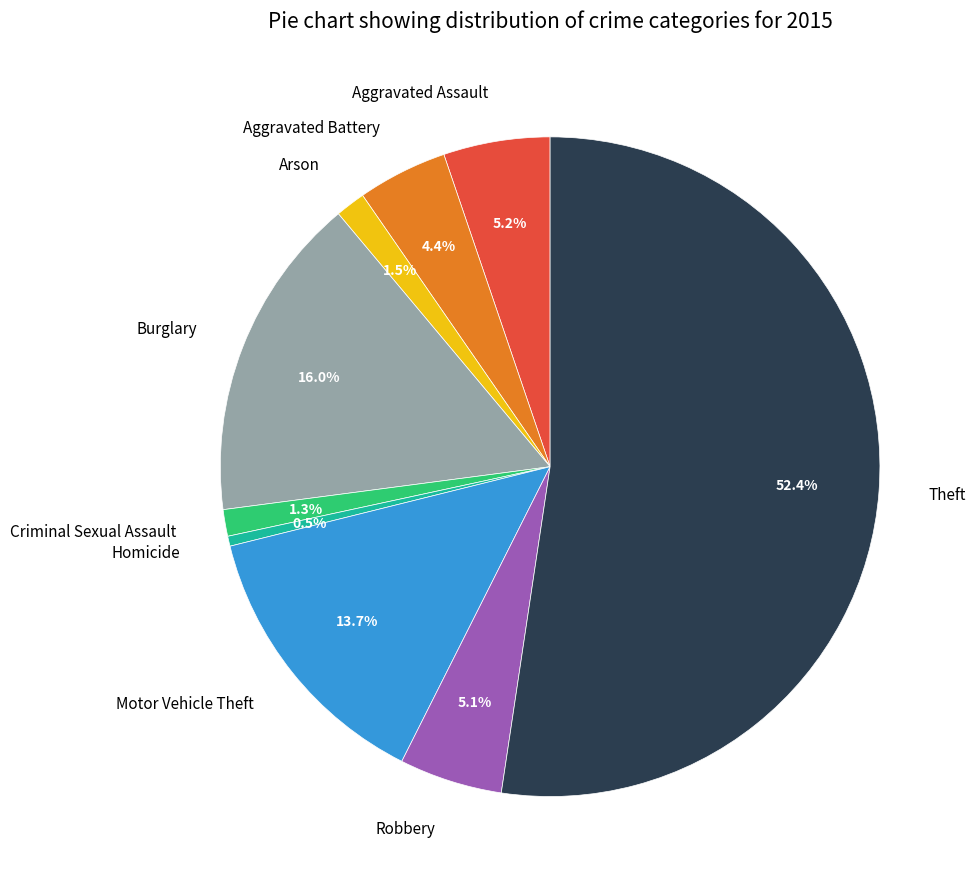

To the nearest percent, what is the combined percentage of Arson and Criminal Sexual Assault?

3%